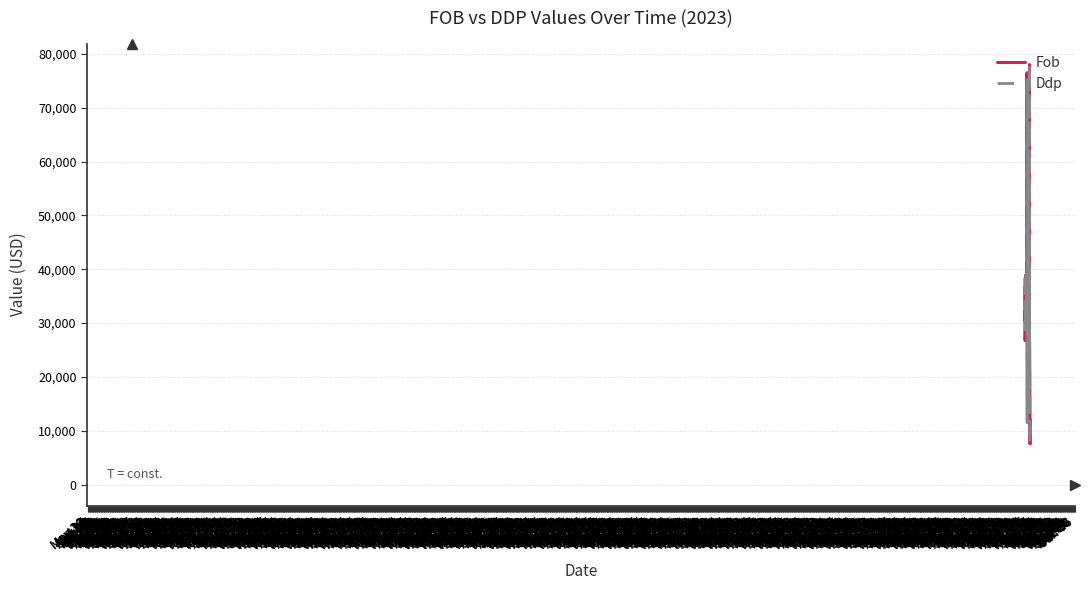

How many series are shown in this chart?

2